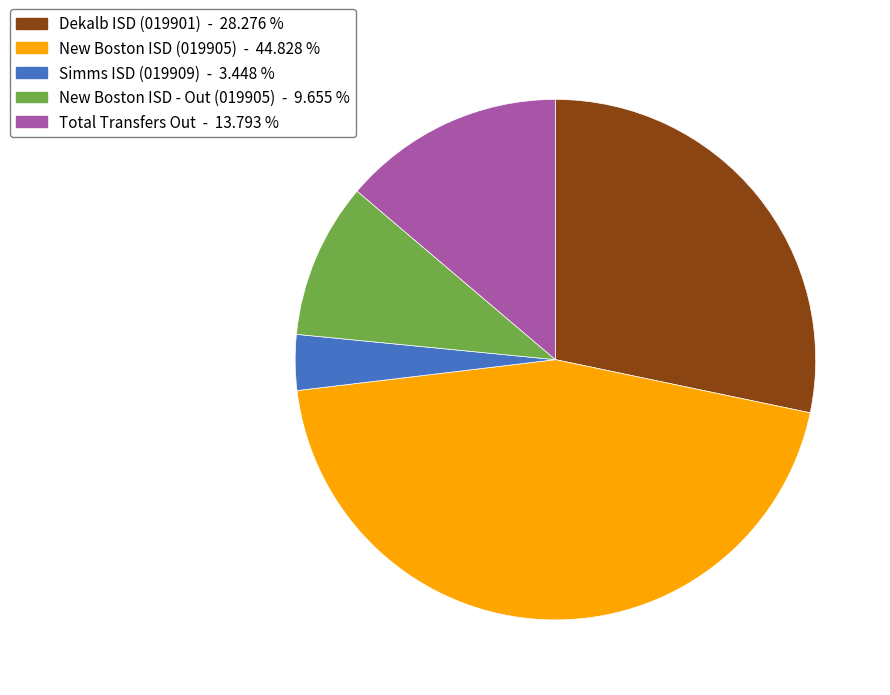

The Total Transfers Out slice represents 14% of the pie. True or false?

True